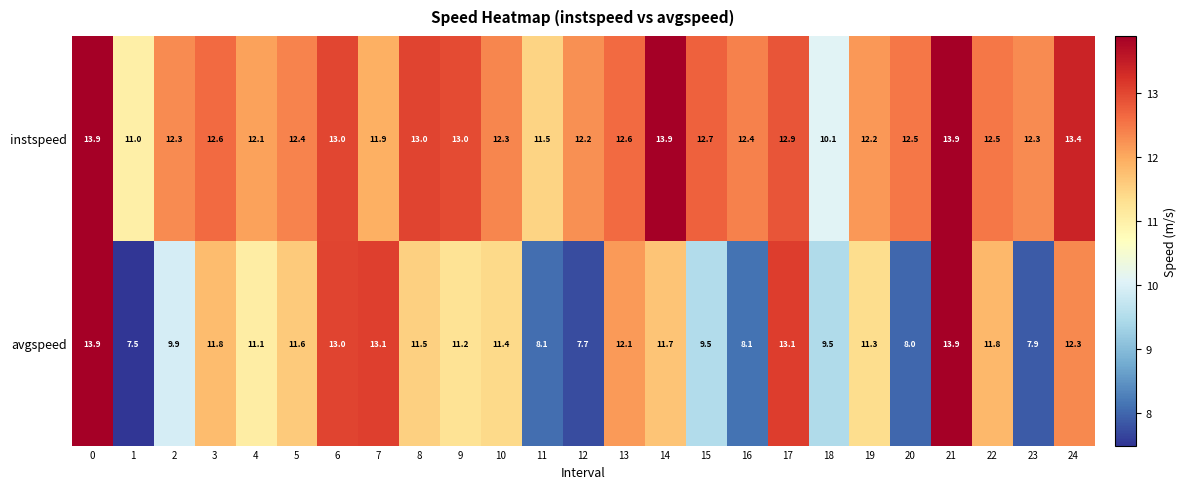

What value does the instspeed series have at 20?

12.5